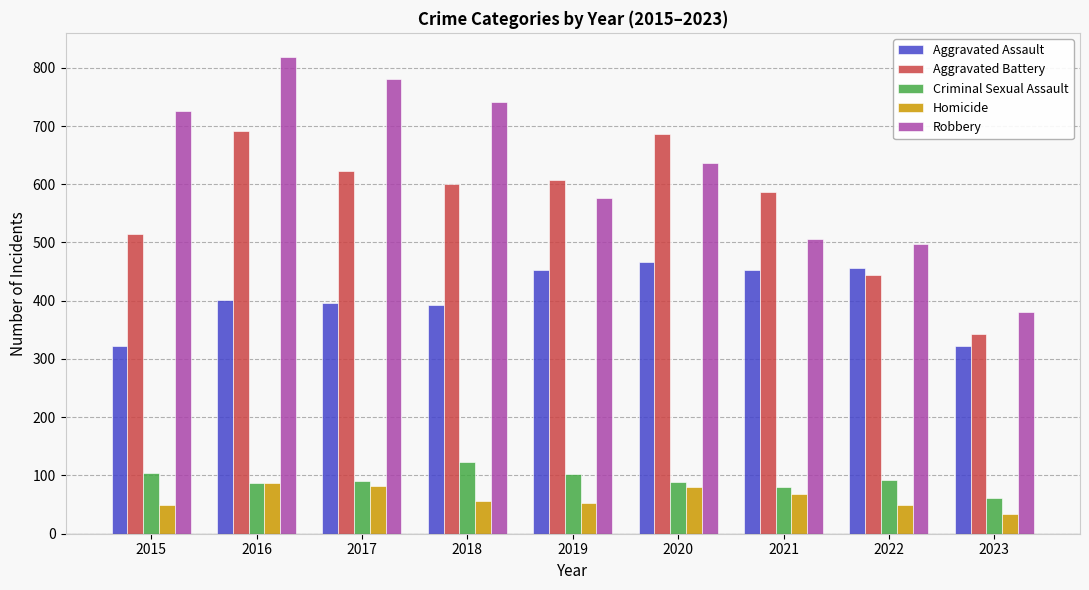

What is the difference between the Homicide values at 2017 and 2023?

48